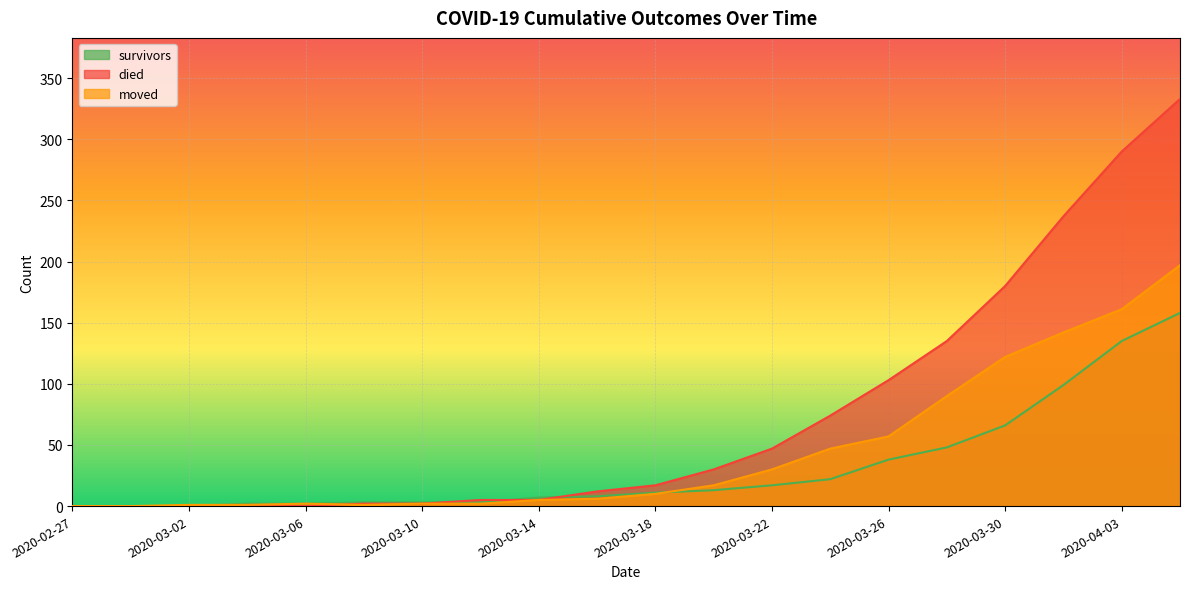

Is the value of moved at 2020-03-04 greater than the value of died at 2020-03-04?

Yes